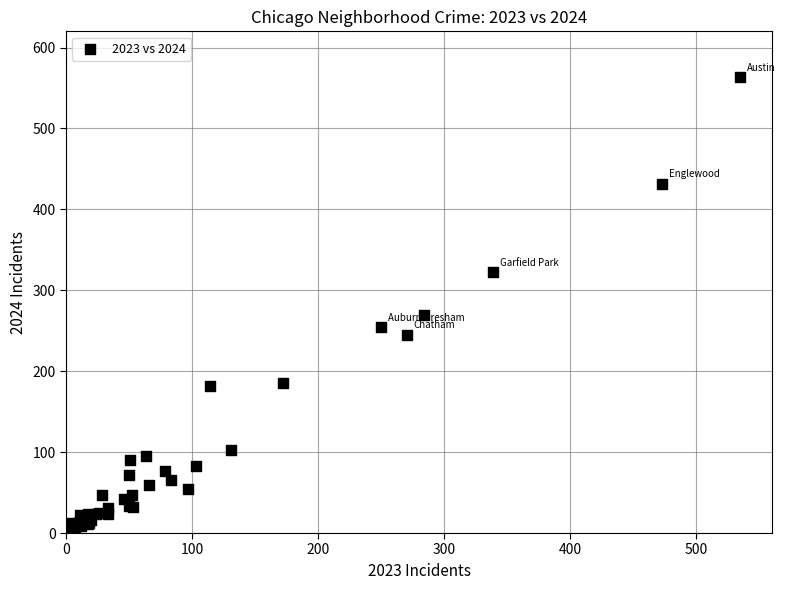

What Y value in the scatter plot is closest to 283?

269